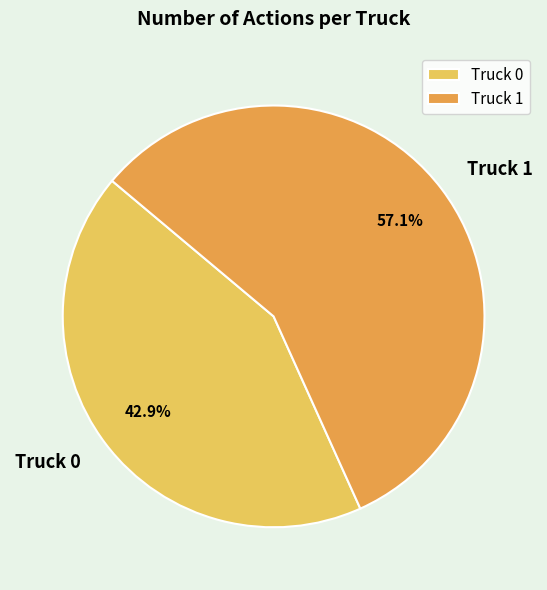

How many slices are in this pie chart?

2